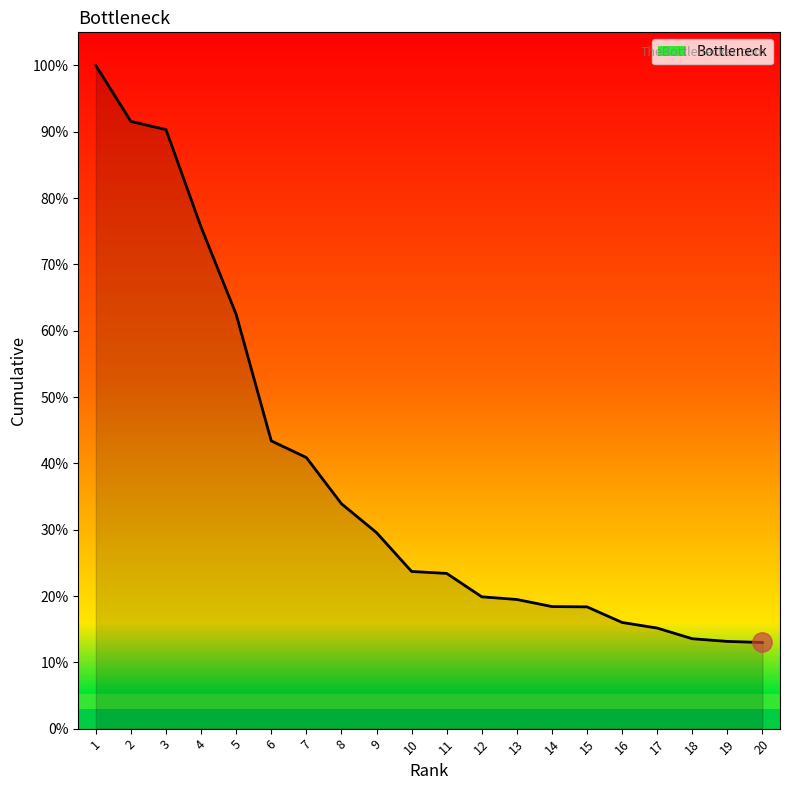

At which label is the value closest to 56?

5